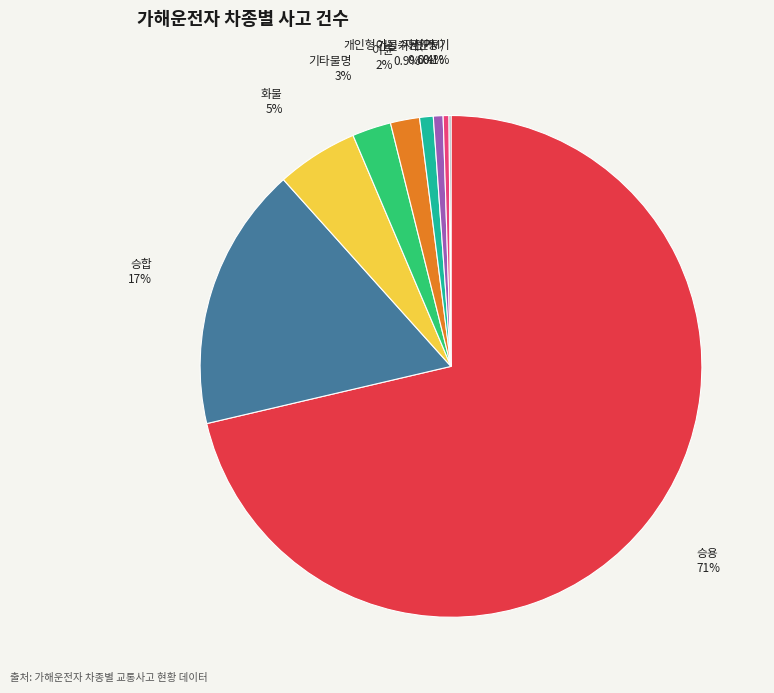

Do 승용 and 이륜 together represent more than half of the pie?

Yes